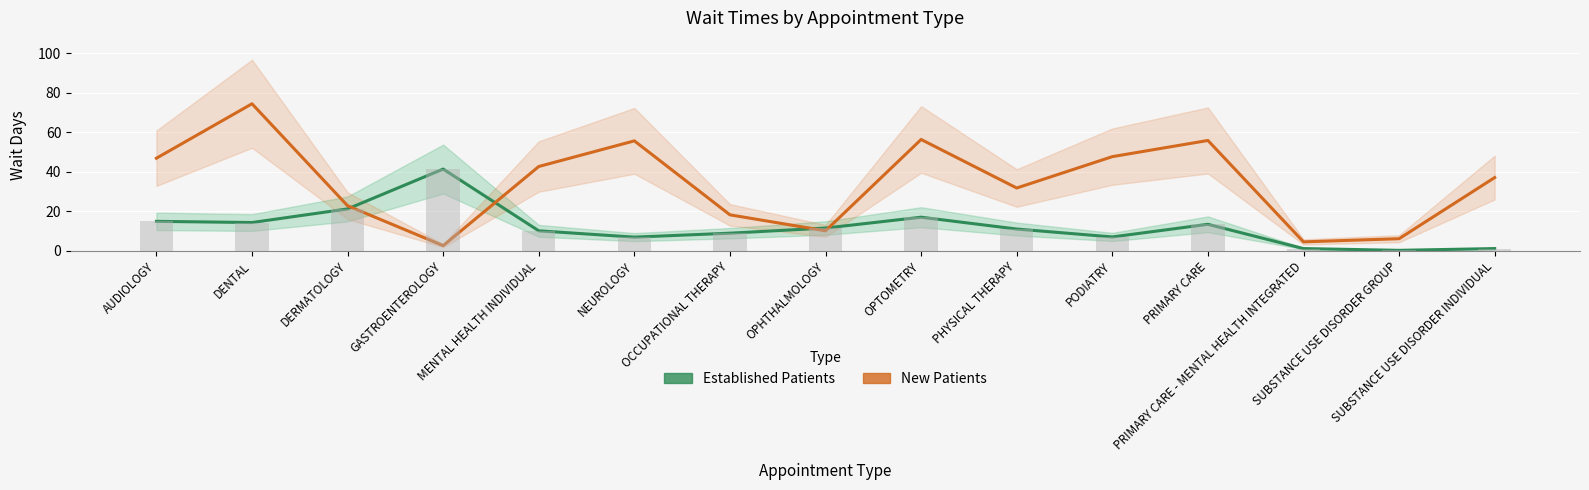

At which label is EstablishedPatients closest to 20?

DERMATOLOGY